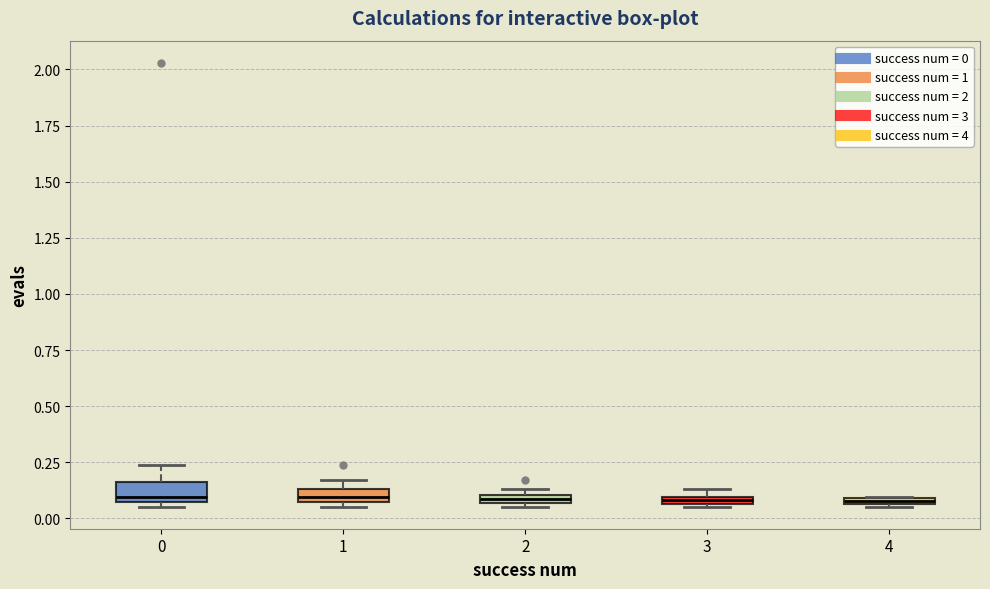

Where is the upper edge of the box at x = 0 on the y-axis? The values are not printed on the chart, so give them approximately, as read against the axis.

0.15